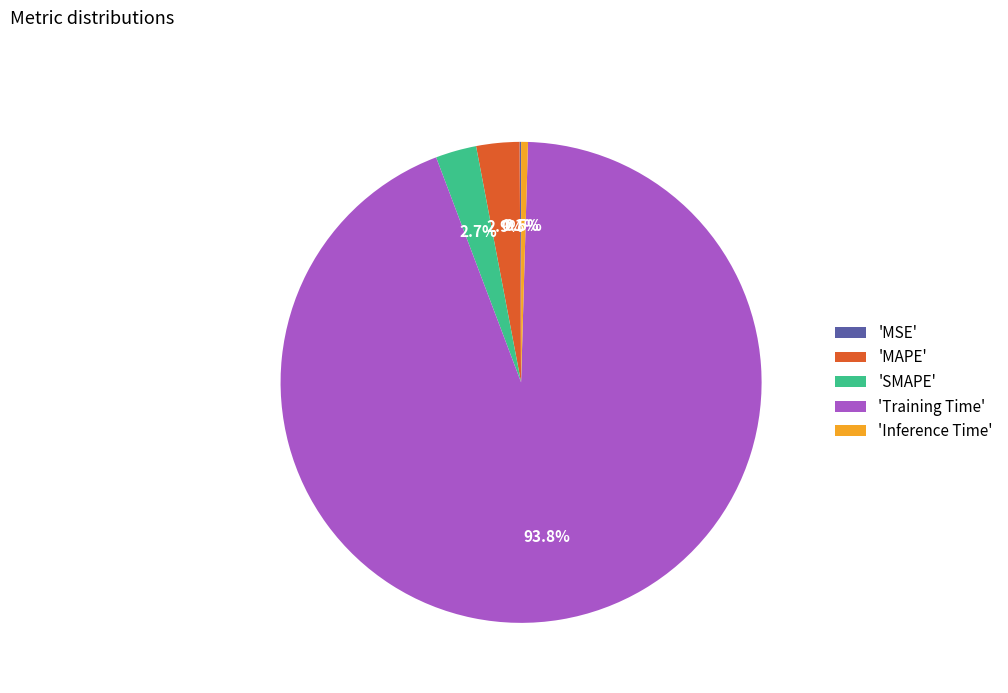

Do 'MAPE' and 'Inference Time' together represent more than half of the pie?

No